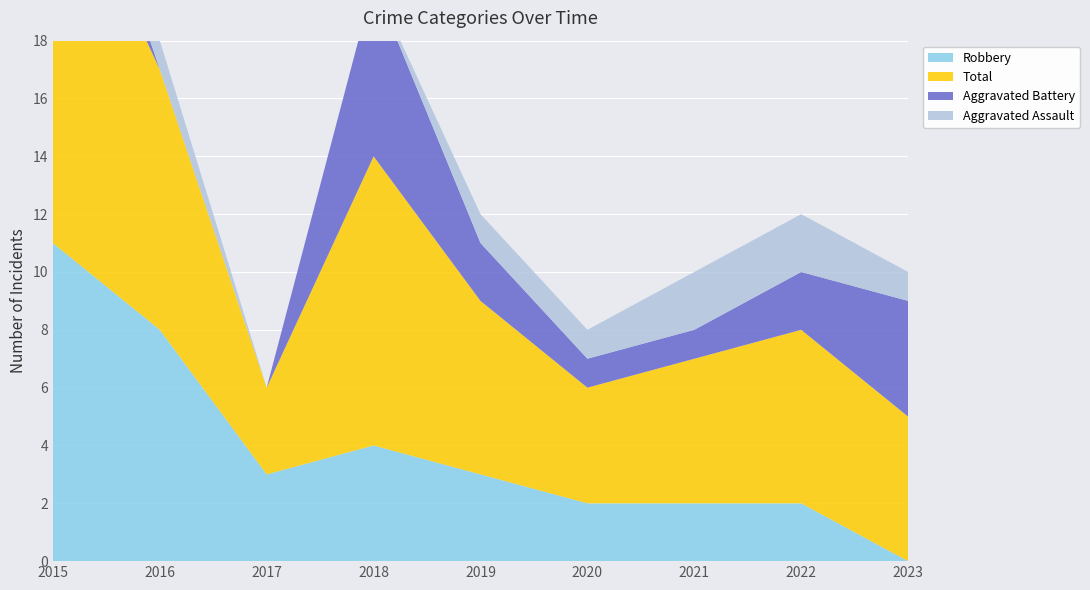

Reading left to right, list all the values displayed in this chart.

Aggravated Assault: 0	1	0	0	1	1	2	2	1
Aggravated Battery: 3	0	0	6	2	1	1	2	4
Robbery: 11	8	3	4	3	2	2	2	0
Total: 14	9	3	10	6	4	5	6	5